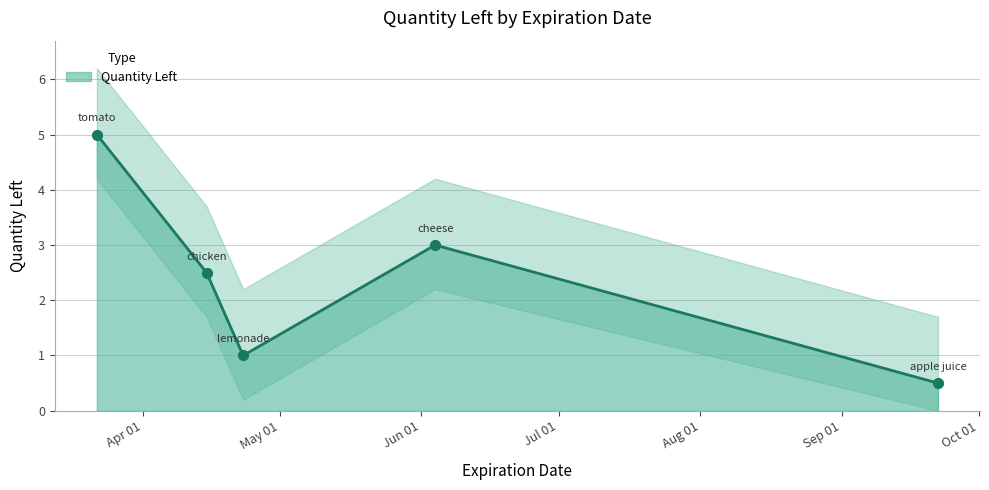

Approximately how many times larger is the value at 04-23-2025 compared to 03-22-2025?

0.2